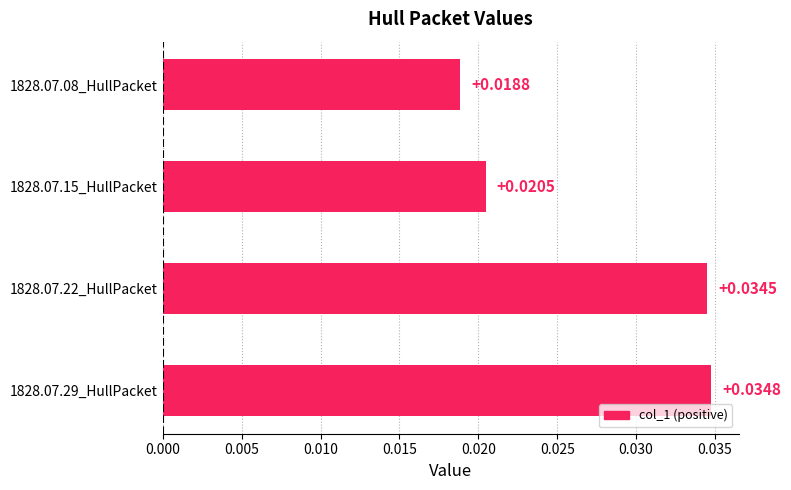

Between 1828.07.22_HullPacket and 1828.07.29_HullPacket, which is larger?

1828.07.29_HullPacket